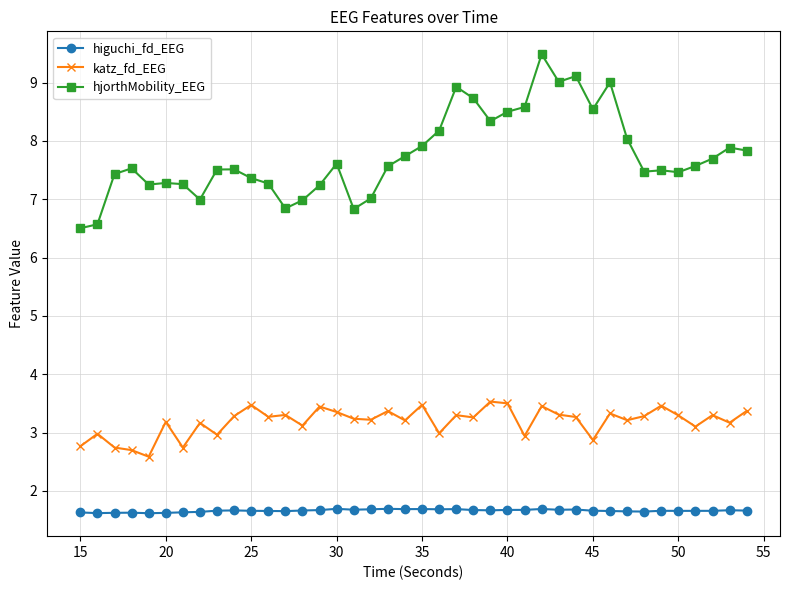

True or false: katz_fd_EEG has more than 1 points higher than both neighbors.

True